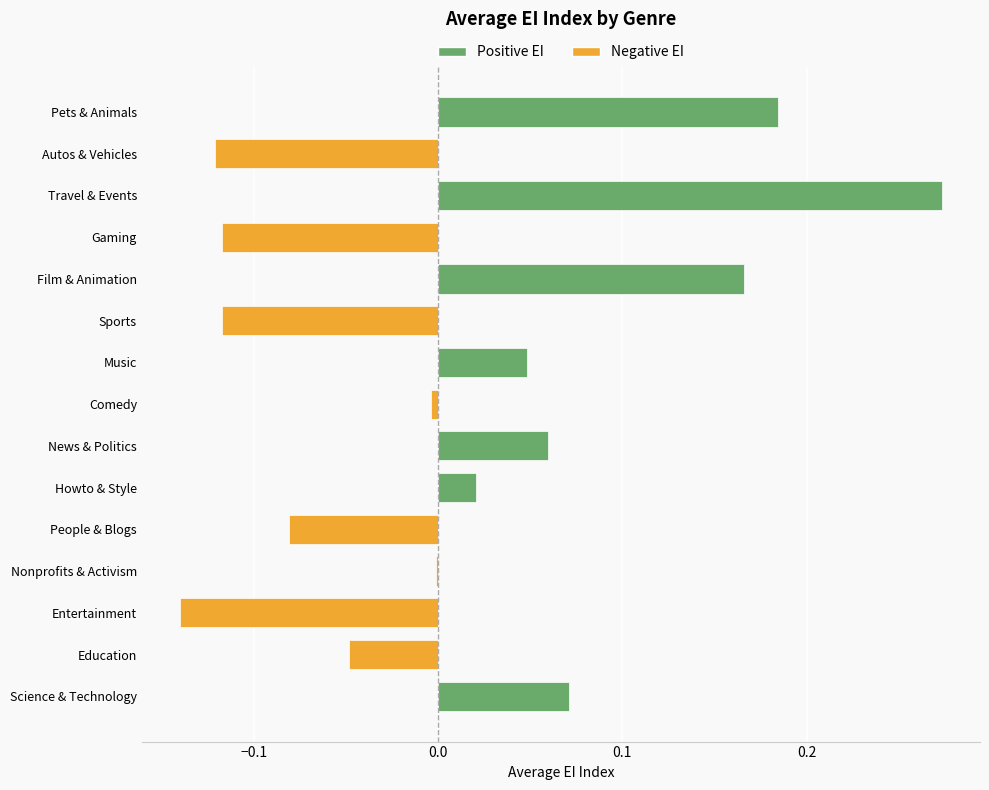

The value at Film & Animation is 0.0. True or false?

False